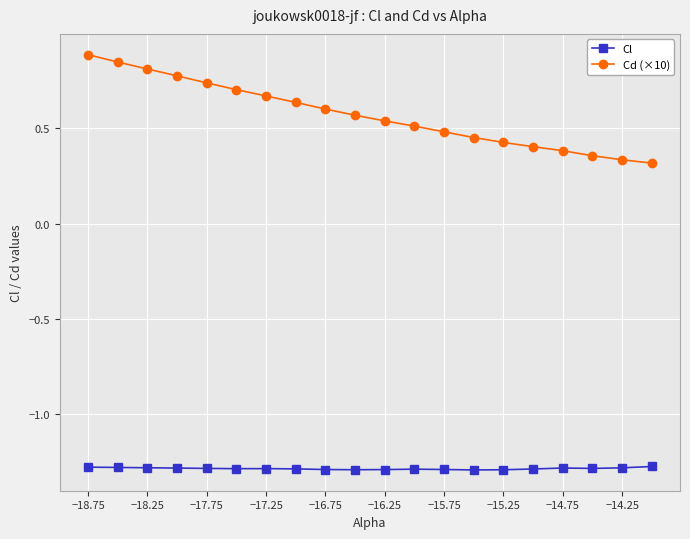

Which series has the largest total across all categories?

Cd (×10)